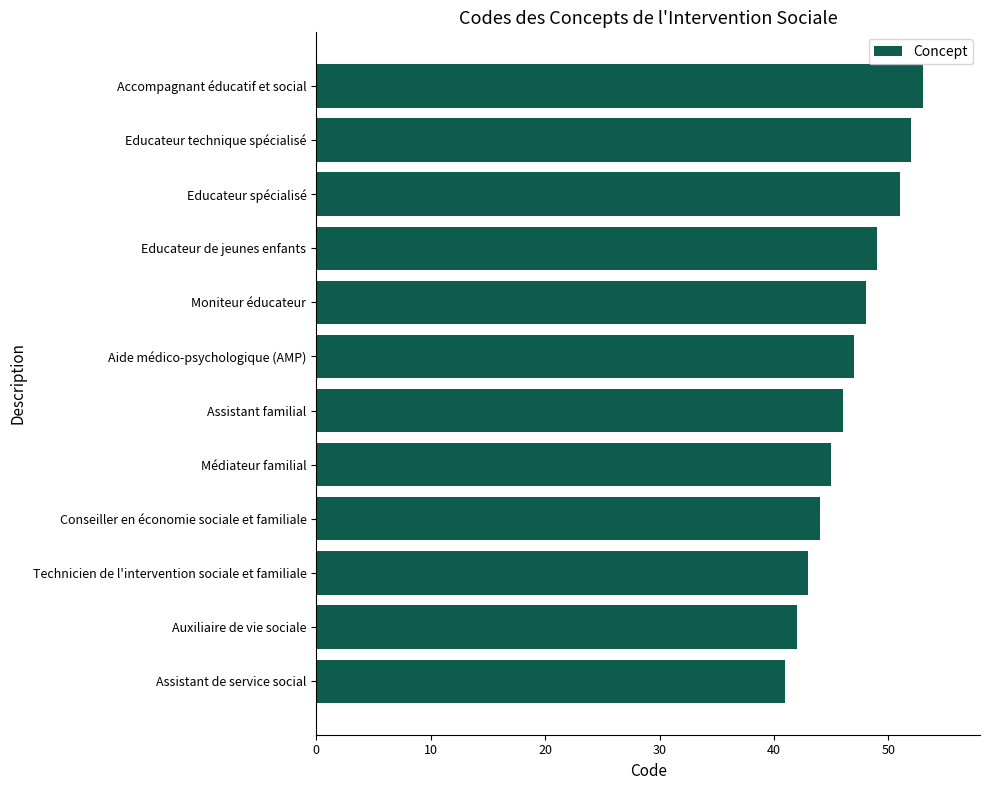

Reading top to bottom, what are all the values shown in this chart?

Accompagnant éducatif et social=53	Educateur technique spécialisé=52	Educateur spécialisé=51	Educateur de jeunes enfants=49	Moniteur éducateur=48	Aide médico-psychologique (AMP)=47	Assistant familial=46	Médiateur familial=45	Conseiller en économie sociale et familiale=44	Technicien de l'intervention sociale et familiale=43	Auxiliaire de vie sociale=42	Assistant de service social=41